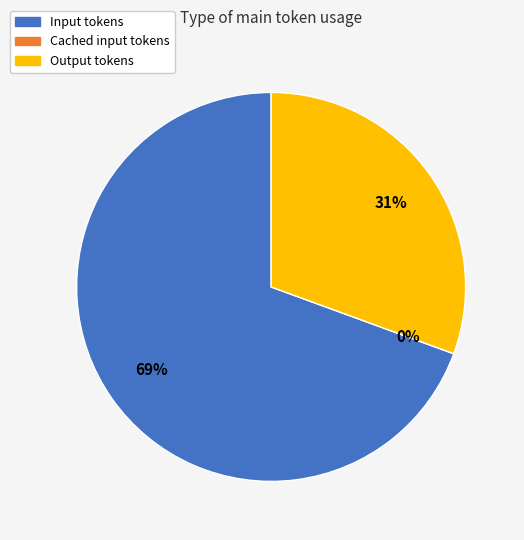

Which category has the smallest portion of the pie?

Cached input tokens